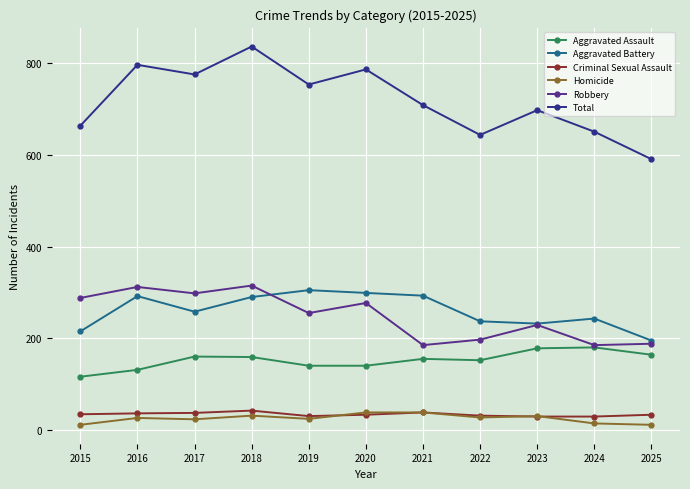

True or false: Aggravated Battery has more than 1 points higher than both neighbors.

True